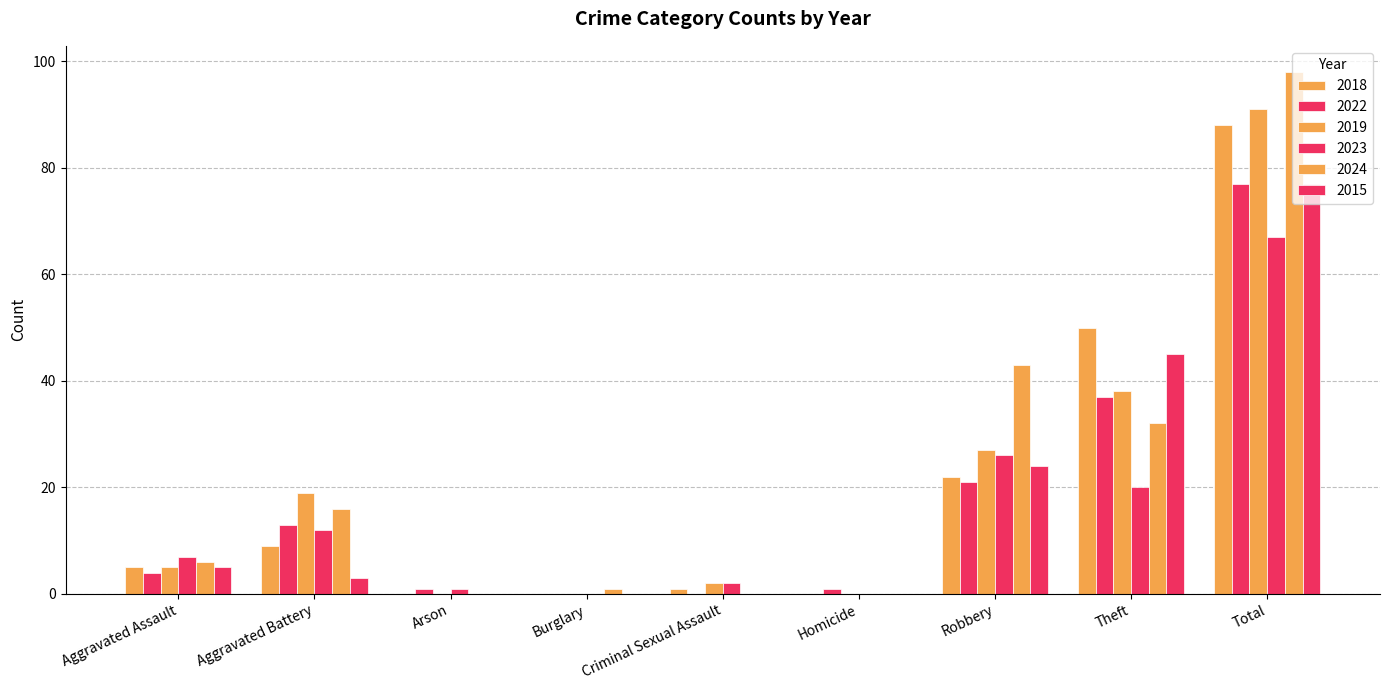

Are the bars horizontal?

No